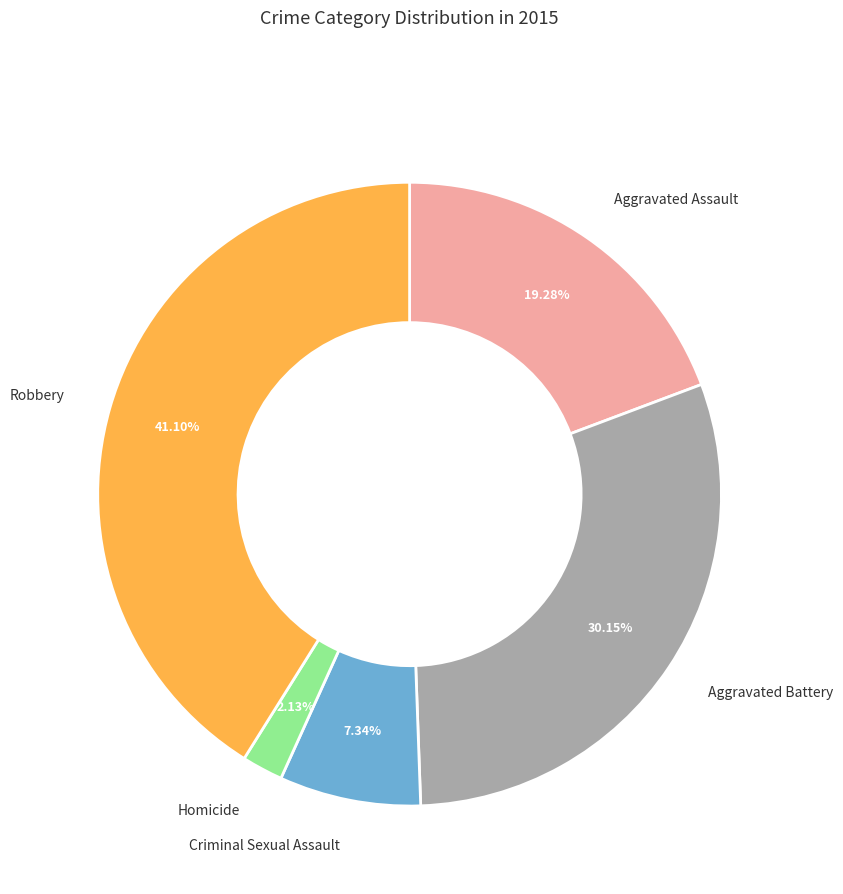

What is the ratio of the value at Criminal Sexual Assault to the value at Aggravated Assault?

0.4